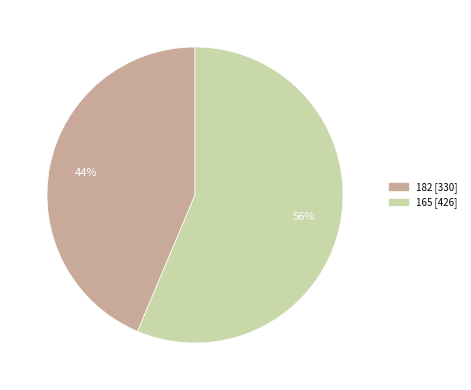

Count the number of slices in the pie.

2